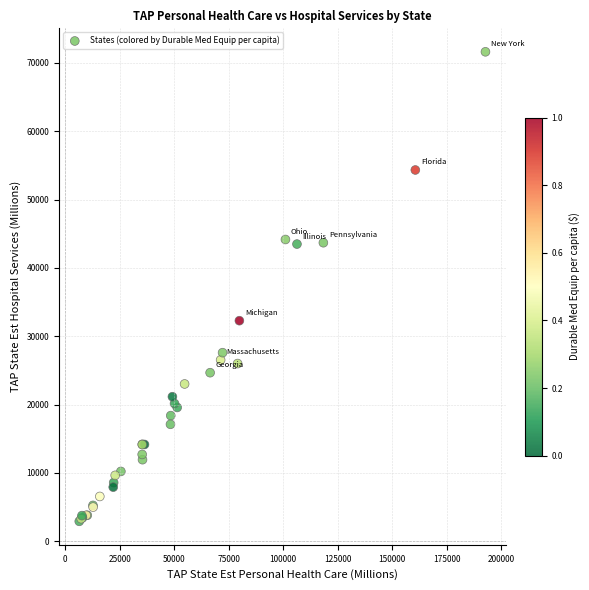

What Y value in the scatter plot is closest to 37279?

32287